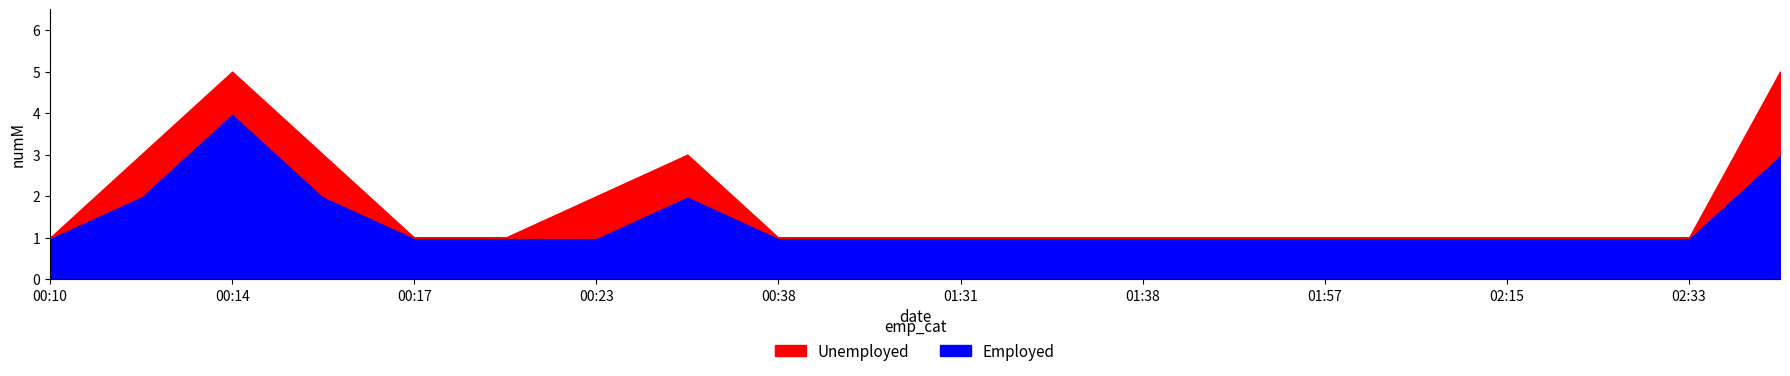

Rank the series at 00:17 from highest to lowest value.

Employed, Unemployed